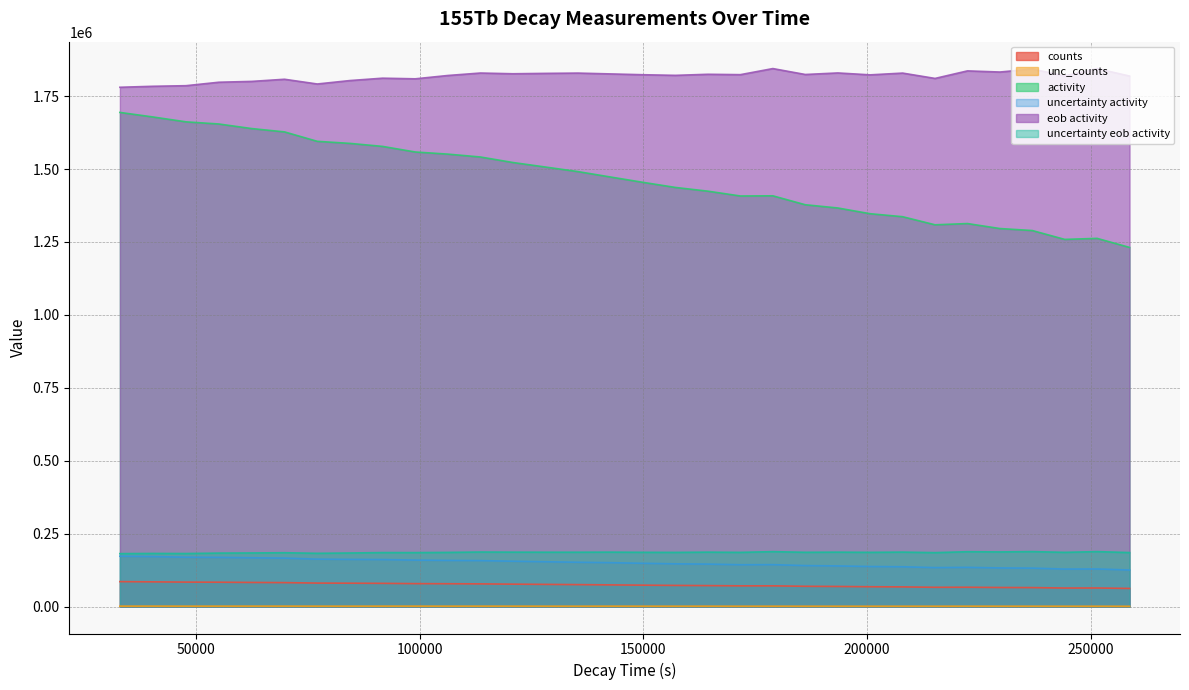

How many lines are shown in the chart?

6